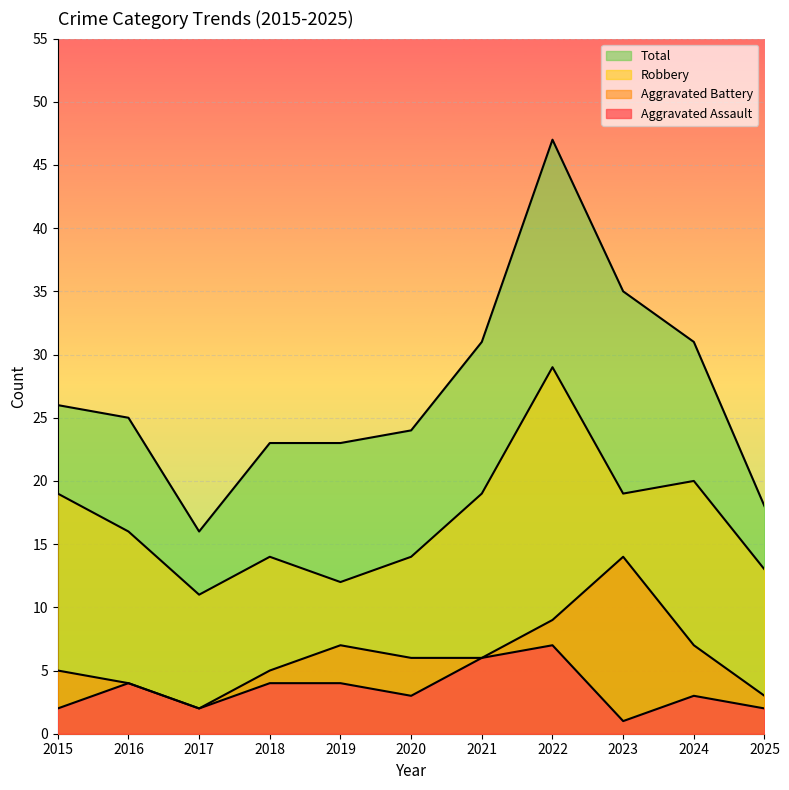

What is the difference between the maximum and minimum values in the Aggravated Battery series?

12